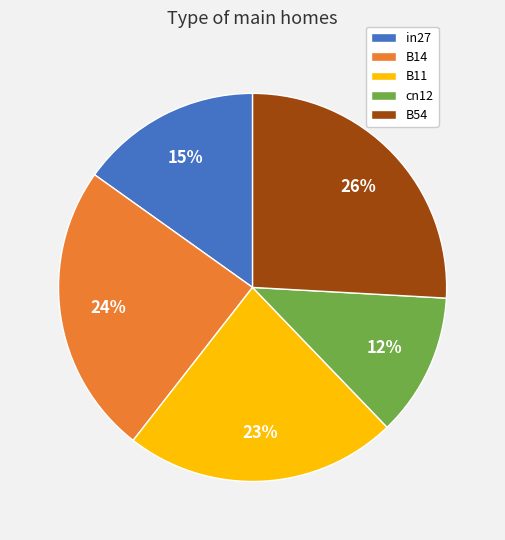

Is there a majority slice in this chart?

No